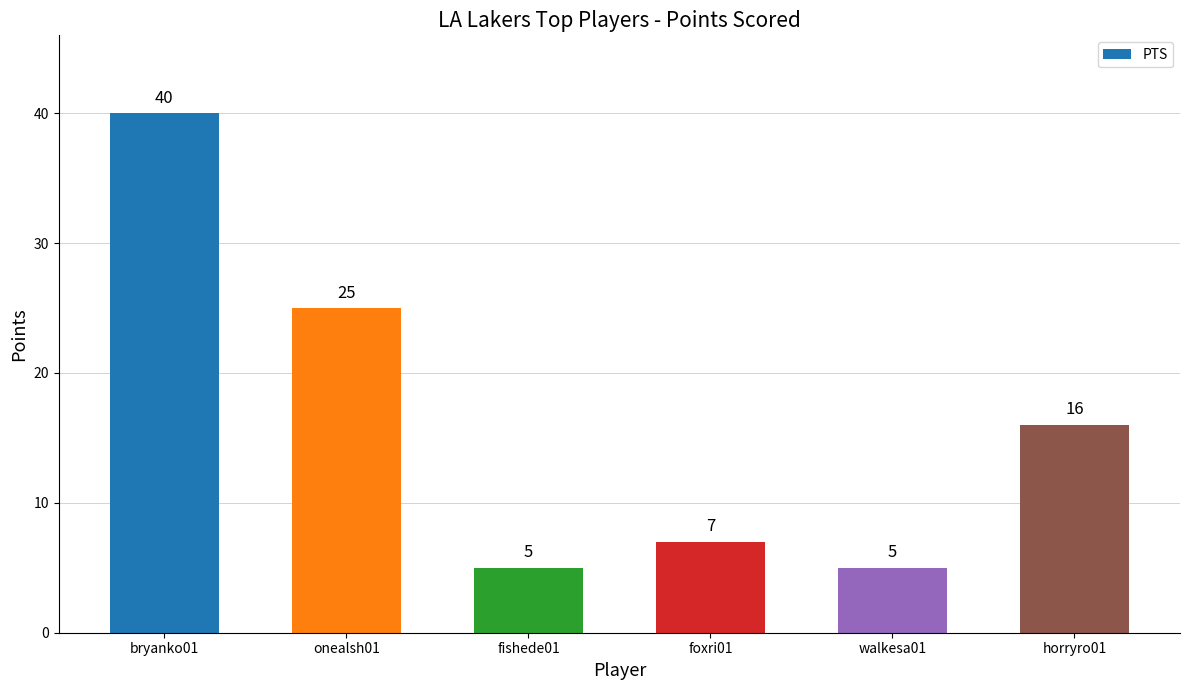

What is the change in value from foxri01 to horryro01?

+9